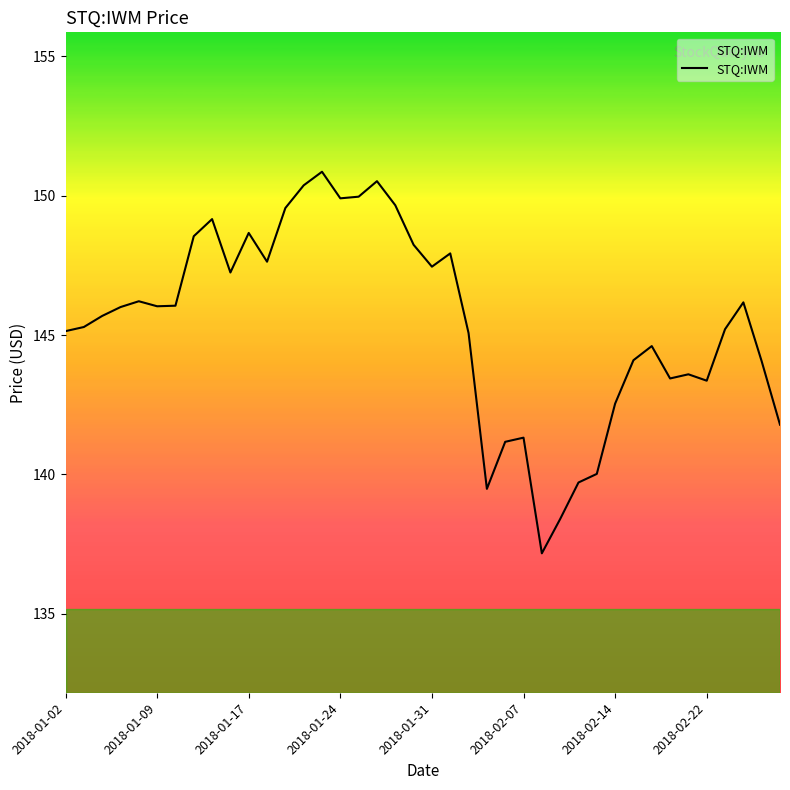

How many series are shown in this chart?

1